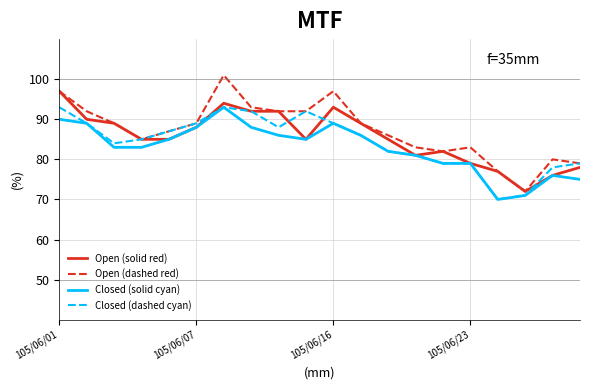

List the series in order of their overall mean, lowest first.

Closed (solid cyan), Closed (dashed cyan), Open (solid red), Open (dashed red)